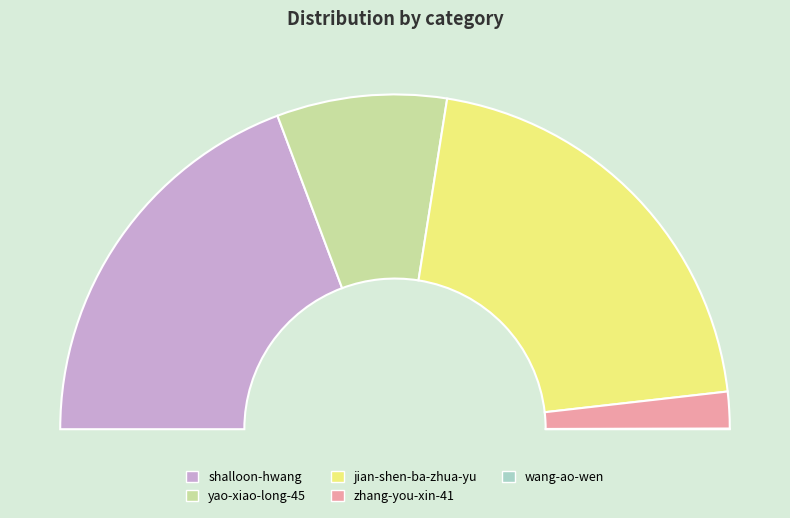

True or false: shalloon-hwang accounts for 52% of the total.

False